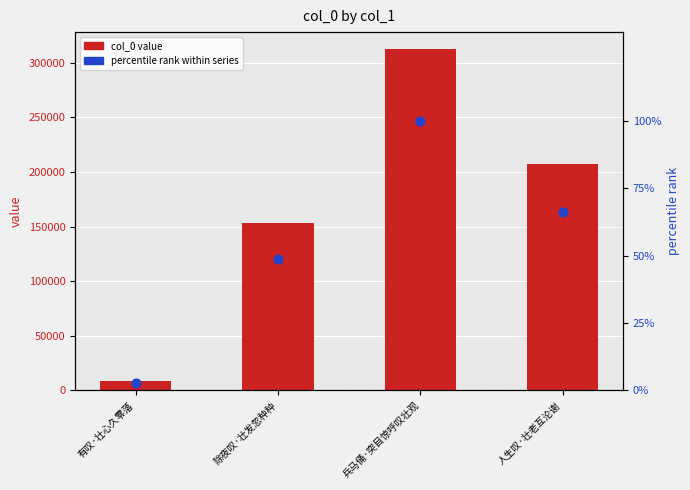

At which category is the sum across all series the highest?

兵马俑·突目惊呼叹壮观